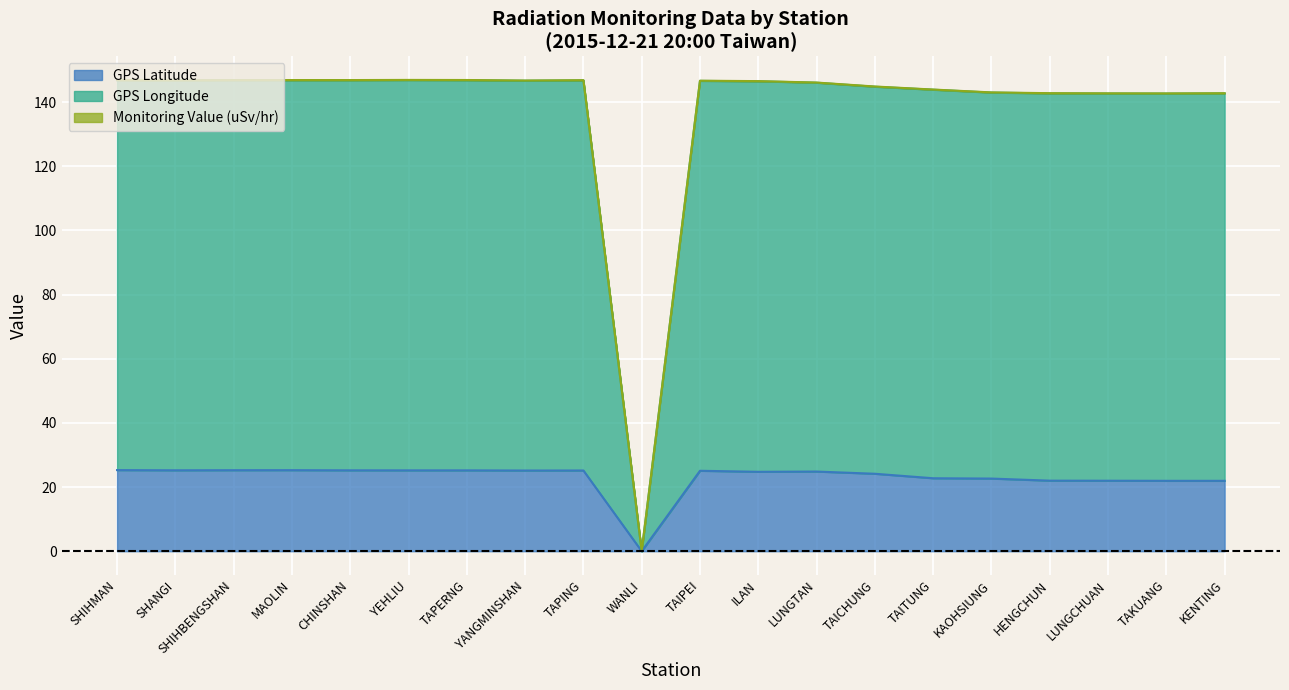

Where is the first local minimum for GPS Longitude?

SHANGI